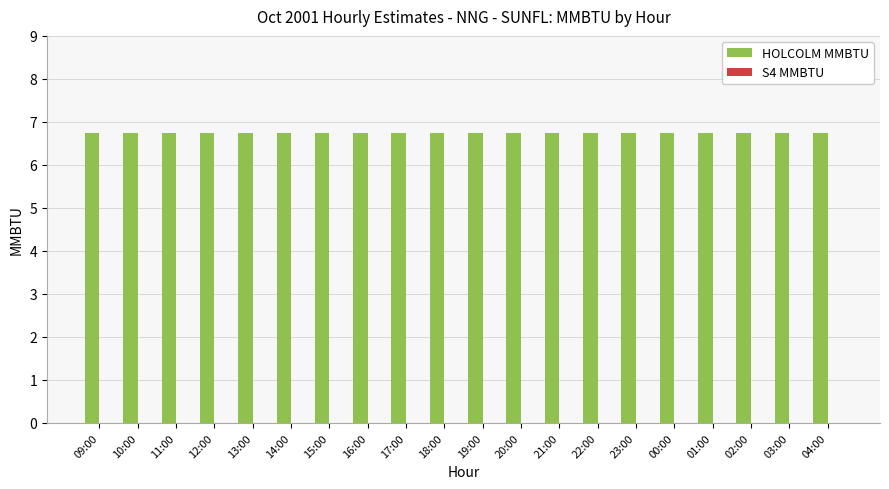

Rank the series by their average value, from lowest to highest.

S4 MMBTU, HOLCOLM MMBTU